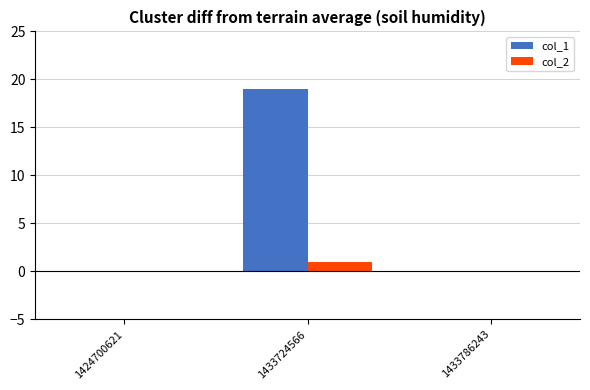

Between 1424700621 and 1433724566, which series saw the biggest shift?

col_1